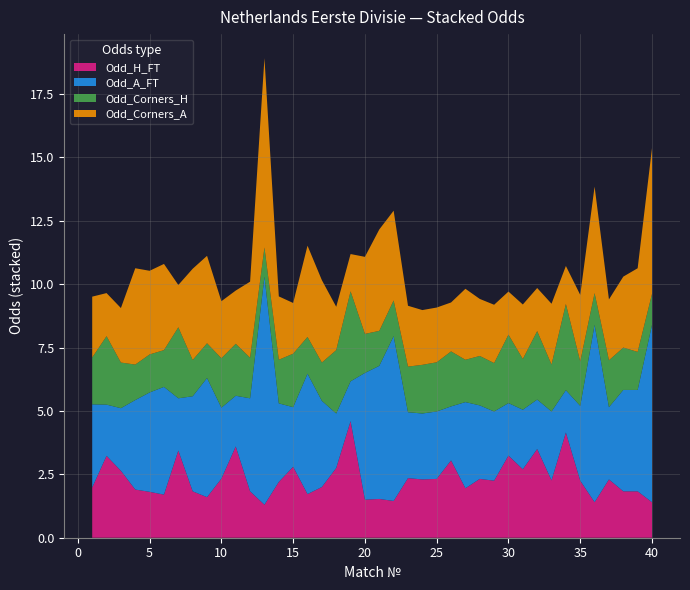

Reading left to right, list all the values displayed in this chart.

Odd_H_FT: 2.0	3.2	2.6	1.9	1.8	1.7	3.4	1.8	1.6	2.3	3.6	1.8	1.3	2.2	2.8	1.7	2.0	2.8	4.6	1.5	1.5	1.4	2.4	2.3	2.3	3.0	1.9	2.3	2.2	3.2	2.7	3.5	2.3	4.2	2.2	1.4	2.3	1.8	1.8	1.4
Odd_A_FT: 3.3	2.0	2.5	3.5	3.9	4.2	2.1	3.8	4.7	2.8	2.0	3.7	9.0	3.1	2.4	4.8	3.4	2.1	1.6	5.0	5.2	6.5	2.6	2.6	2.7	2.1	3.4	2.9	2.7	2.1	2.4	1.9	2.7	1.7	3.0	7.0	2.9	4.0	4.0	7.0
Odd_Corners_H: 1.9	2.7	1.8	1.4	1.5	1.4	2.8	1.4	1.4	1.9	2.0	1.6	1.1	1.7	2.1	1.4	1.5	2.5	3.5	1.5	1.4	1.4	1.8	1.9	1.9	2.2	1.7	1.9	1.9	2.7	2.0	2.7	1.9	3.4	1.8	1.2	1.9	1.7	1.5	1.2
Odd_Corners_A: 2.4	1.7	2.1	3.8	3.3	3.4	1.7	3.6	3.5	2.2	2.1	3.0	7.5	2.5	2.0	3.6	3.2	1.7	1.5	3.0	4.0	3.5	2.4	2.2	2.2	1.9	2.8	2.2	2.3	1.7	2.1	1.7	2.4	1.5	2.6	4.2	2.4	2.8	3.3	5.8